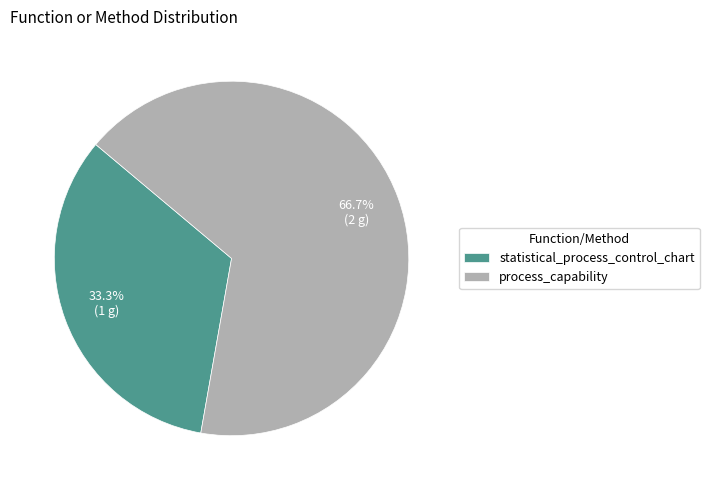

To the nearest percent, what is the difference between the largest and smallest slice percentages?

33%